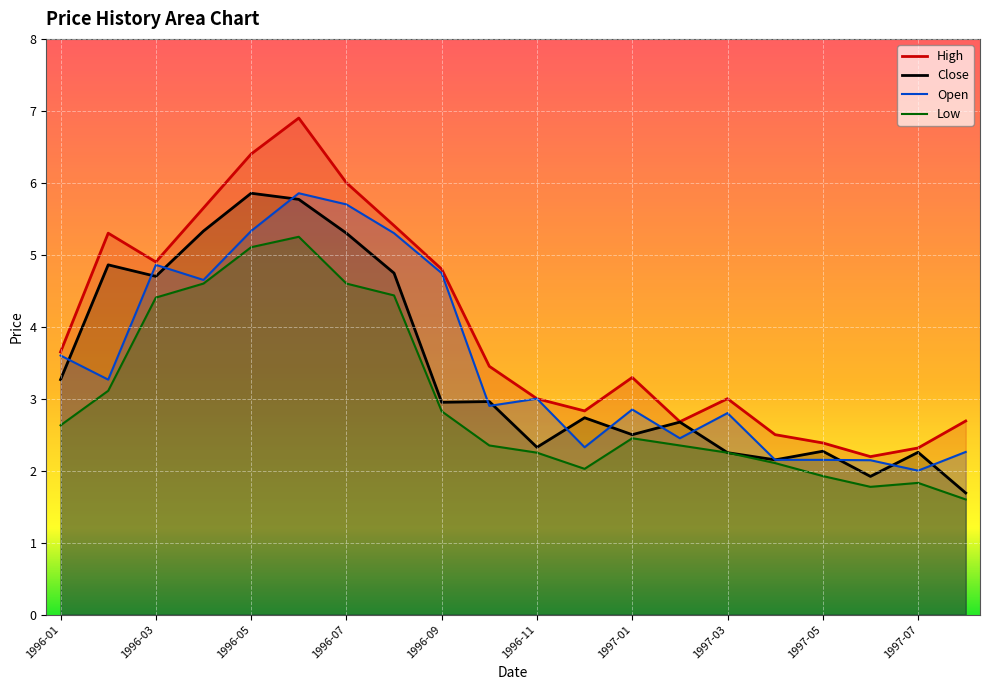

Reading right to left, what are all the values shown in this chart?

Close: 1.7	2.3	1.9	2.3	2.2	2.2	2.7	2.5	2.7	2.3	3.0	3.0	4.7	5.3	5.8	5.9	5.3	4.7	4.9	3.3
High: 2.7	2.3	2.2	2.4	2.5	3.0	2.7	3.3	2.8	3.0	3.5	4.8	5.4	6.0	6.9	6.4	5.7	4.9	5.3	3.7
Low: 1.6	1.8	1.8	1.9	2.1	2.2	2.3	2.5	2.0	2.2	2.3	2.8	4.4	4.6	5.2	5.1	4.6	4.4	3.1	2.6
Open: 2.3	2.0	2.1	2.2	2.2	2.8	2.5	2.8	2.3	3.0	2.9	4.7	5.3	5.7	5.9	5.3	4.7	4.9	3.3	3.6